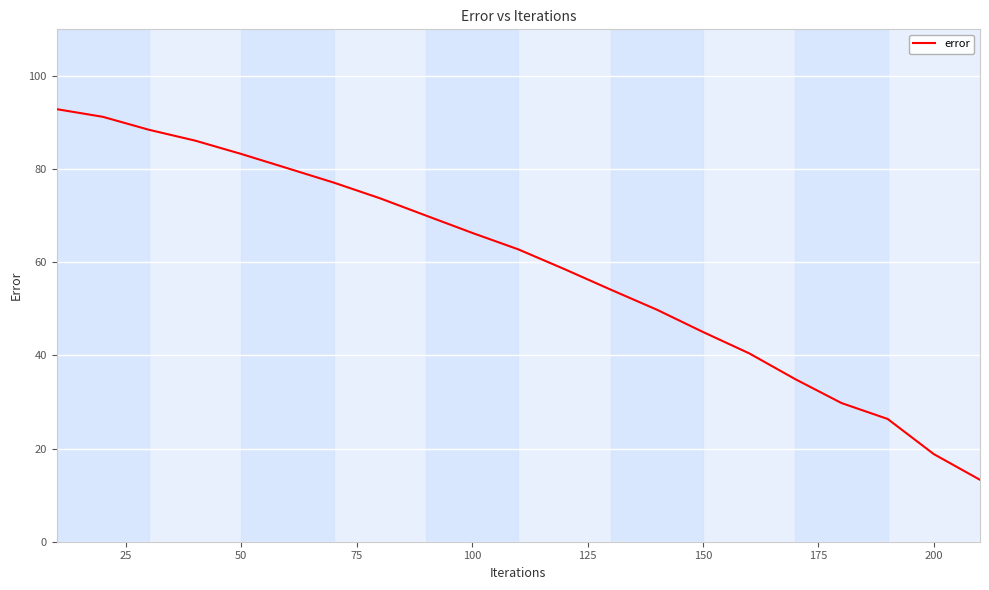

What is the maximum value shown in the chart?

92.9